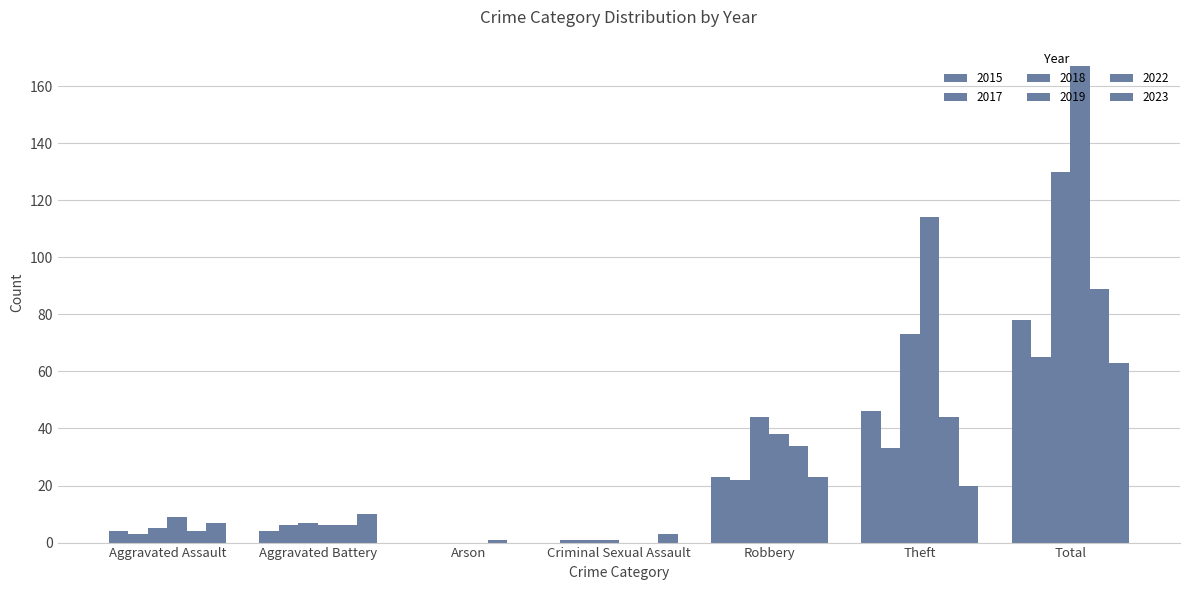

How many groups of bars are there?

7